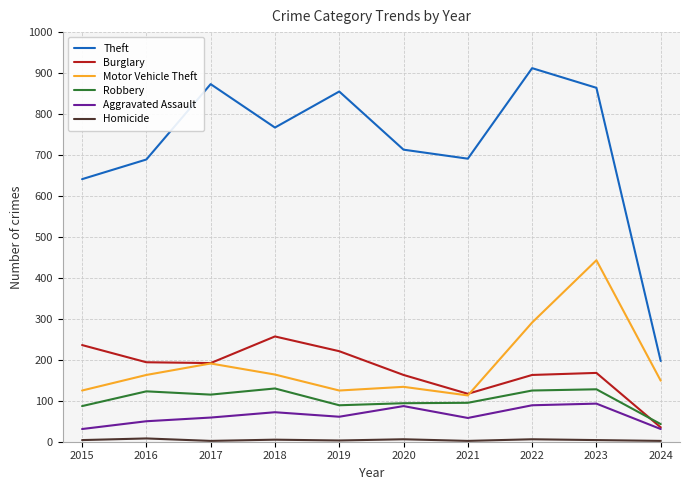

Where is Motor Vehicle Theft nearest to the value 278?

2022